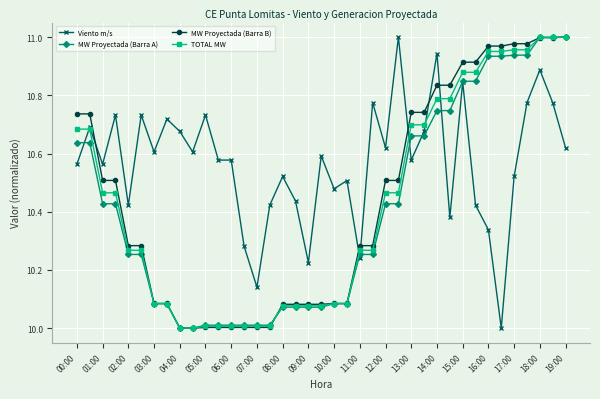

What is the minimum value shown in the chart?

10.0